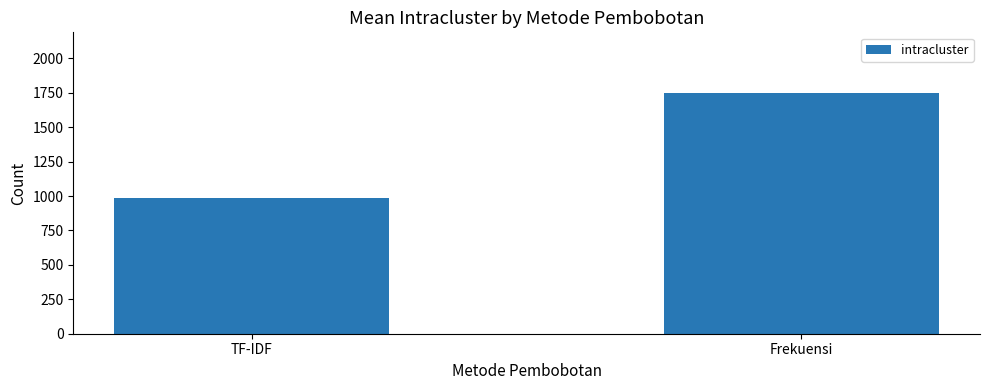

What is the approximate value at TF-IDF?

987.5